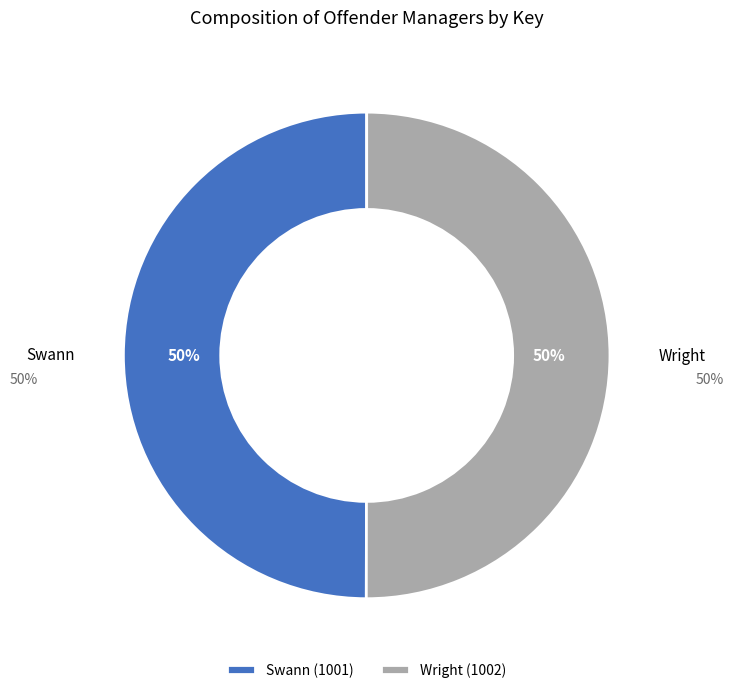

To the nearest percent, what portion does Wright (1002) represent?

50%